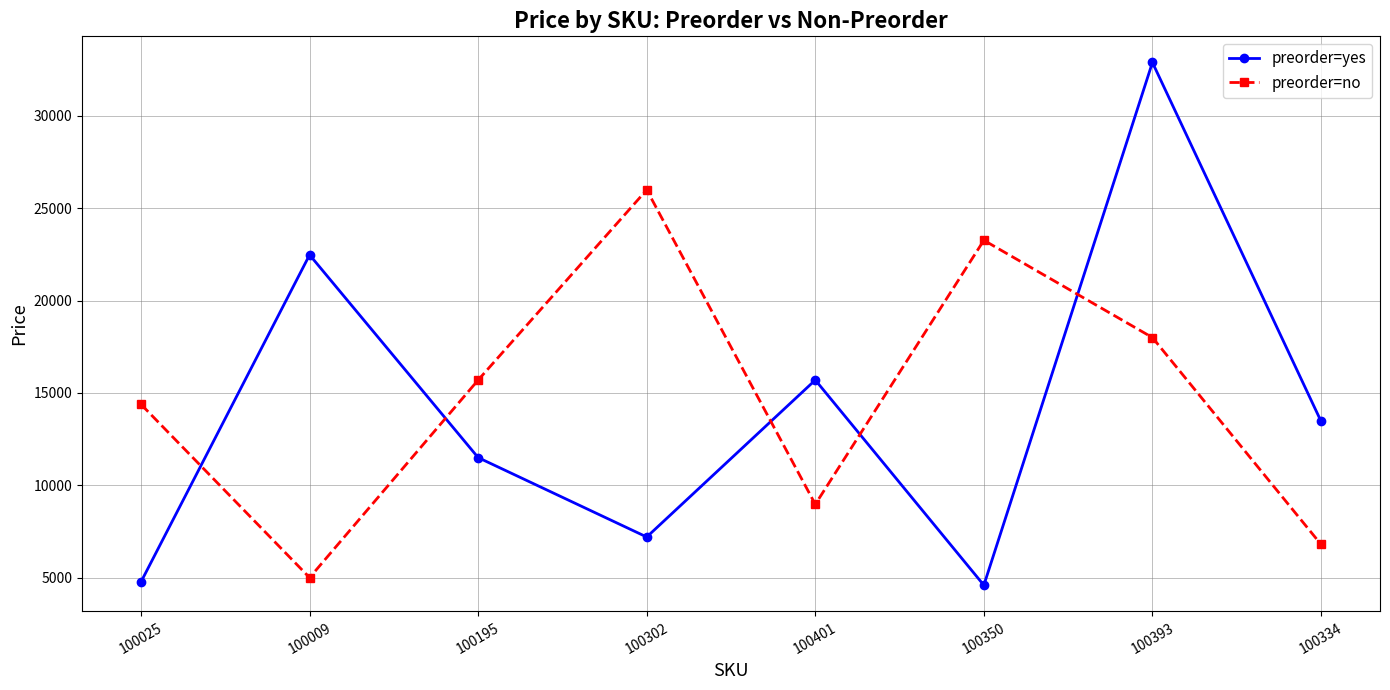

Which series changed the most between 100401 and 100334?

preorder=yes